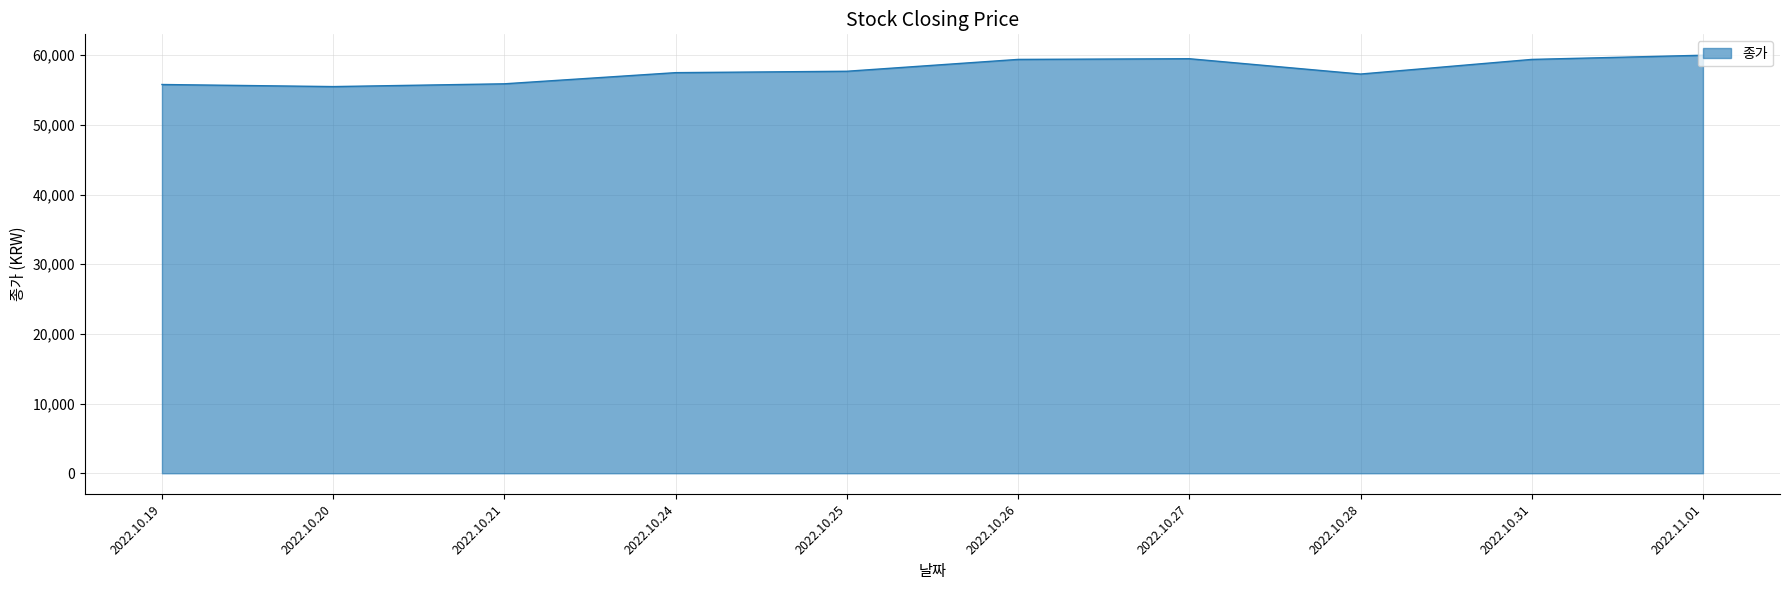

How many series are shown in this chart?

1